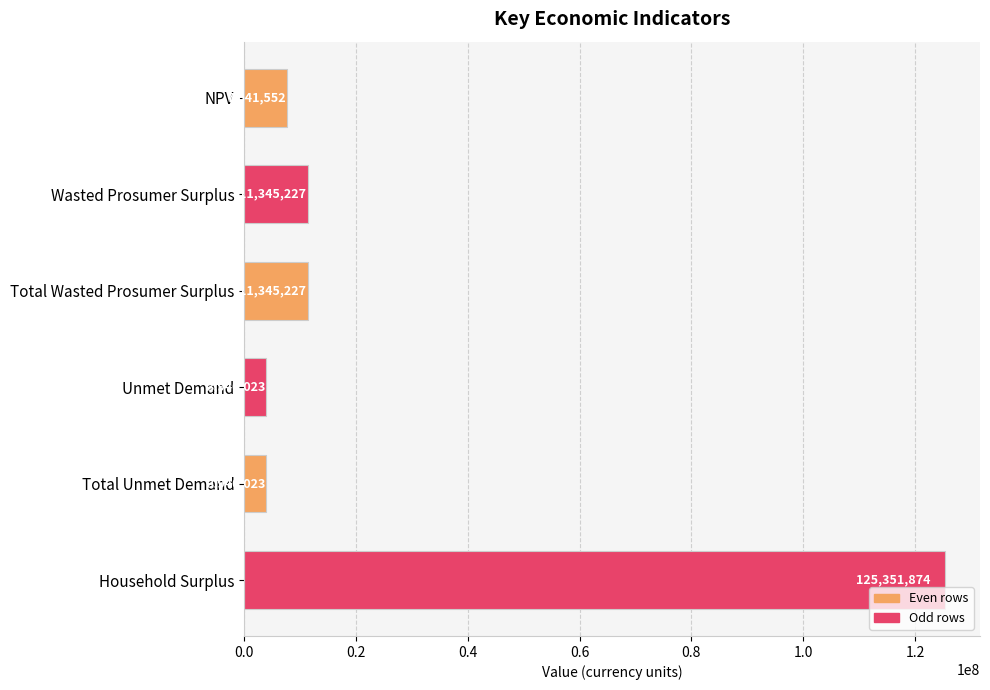

What is the difference between the maximum and minimum values?

121411851.0